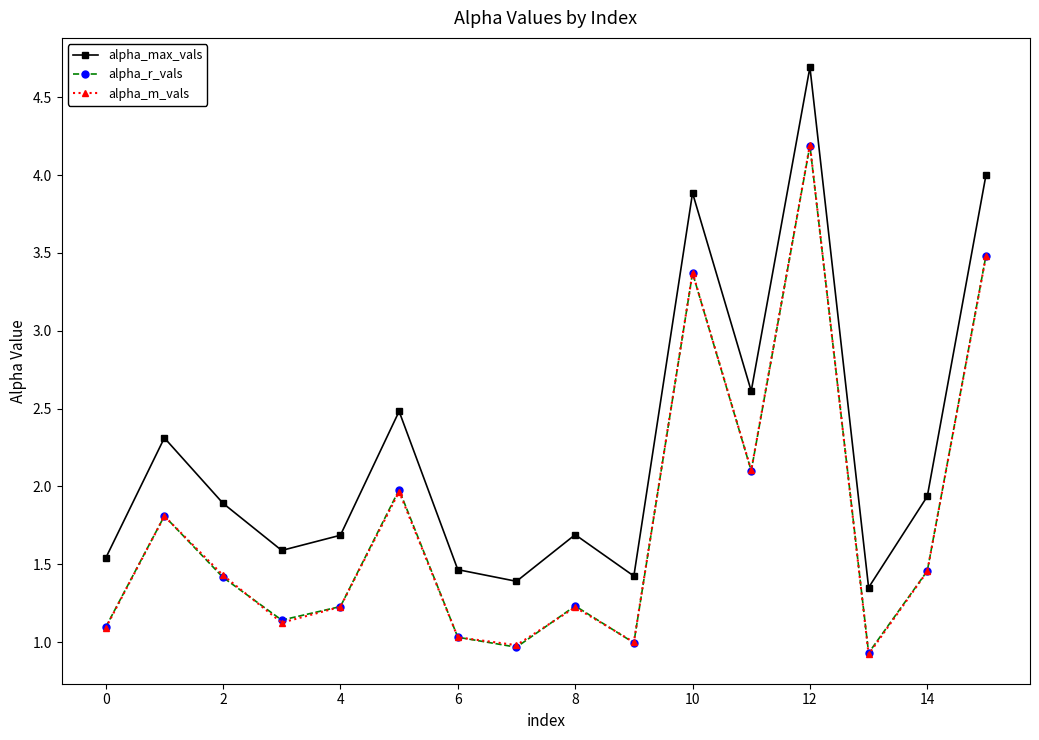

Which series has the widest spread of values?

alpha_max_vals